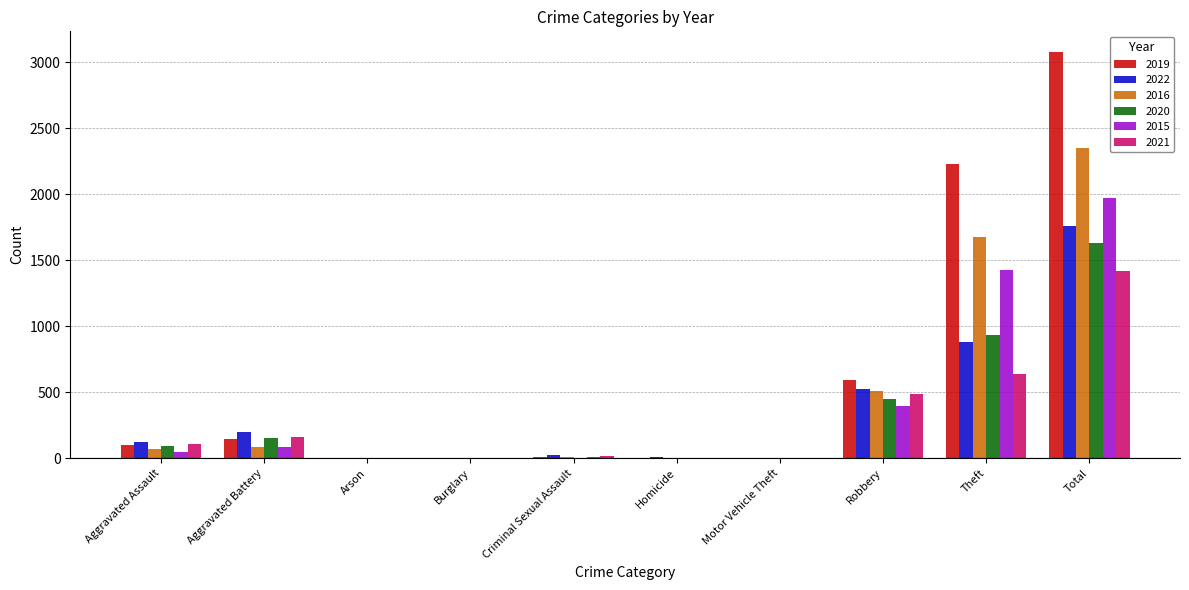

At which label does 2020 reach its peak?

Total